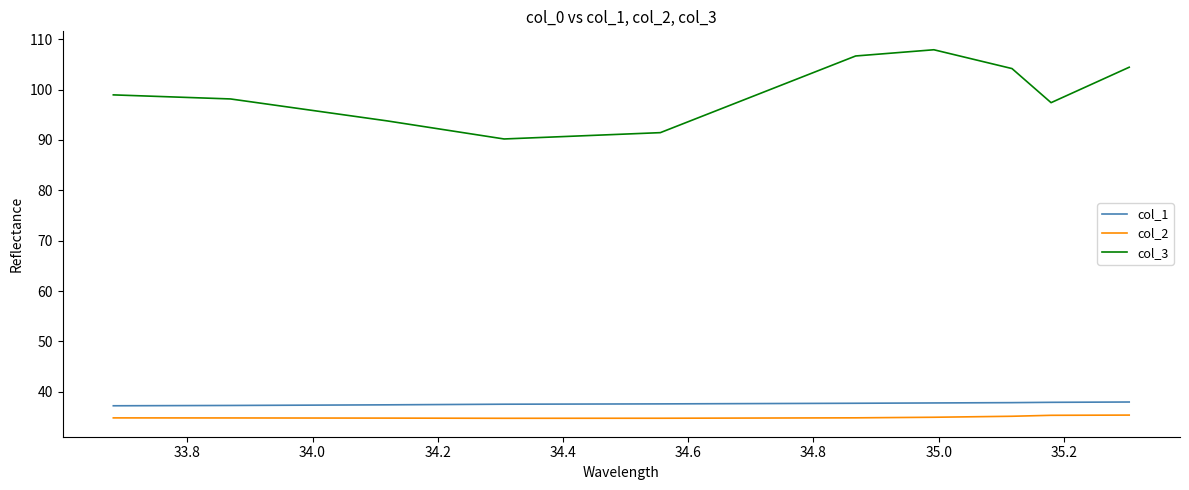

True or false: col_2 and col_1 cross at least once.

False